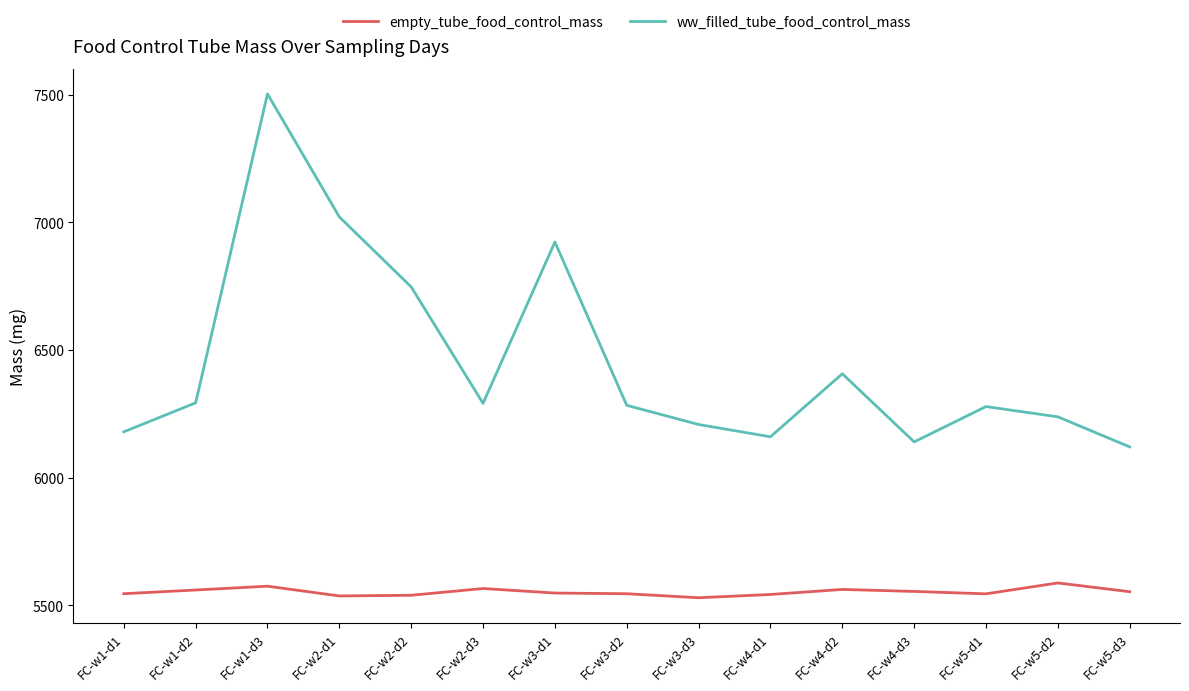

What are all the series names shown in the legend?

empty_tube_food_control_mass, ww_filled_tube_food_control_mass